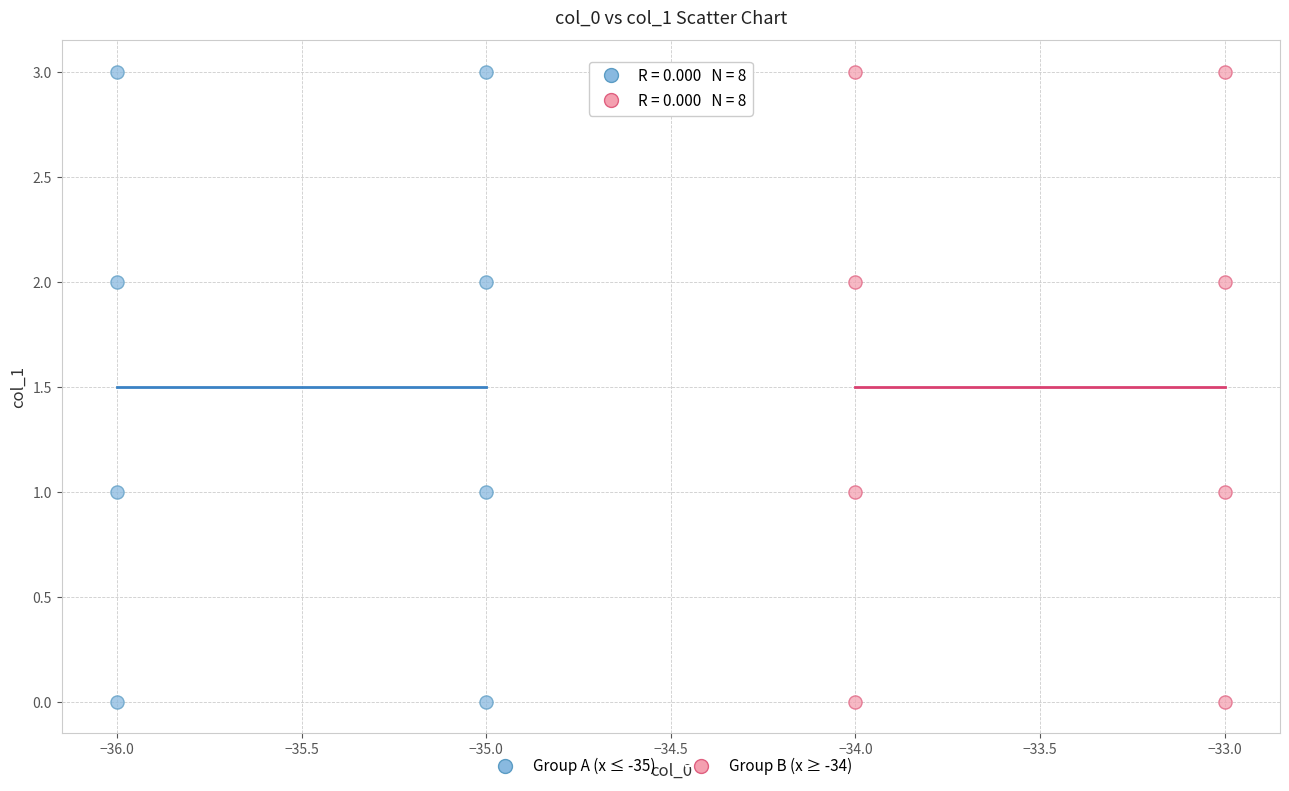

What are all the series names shown in the legend?

Group A (x ≤ -35), Group B (x ≥ -34)